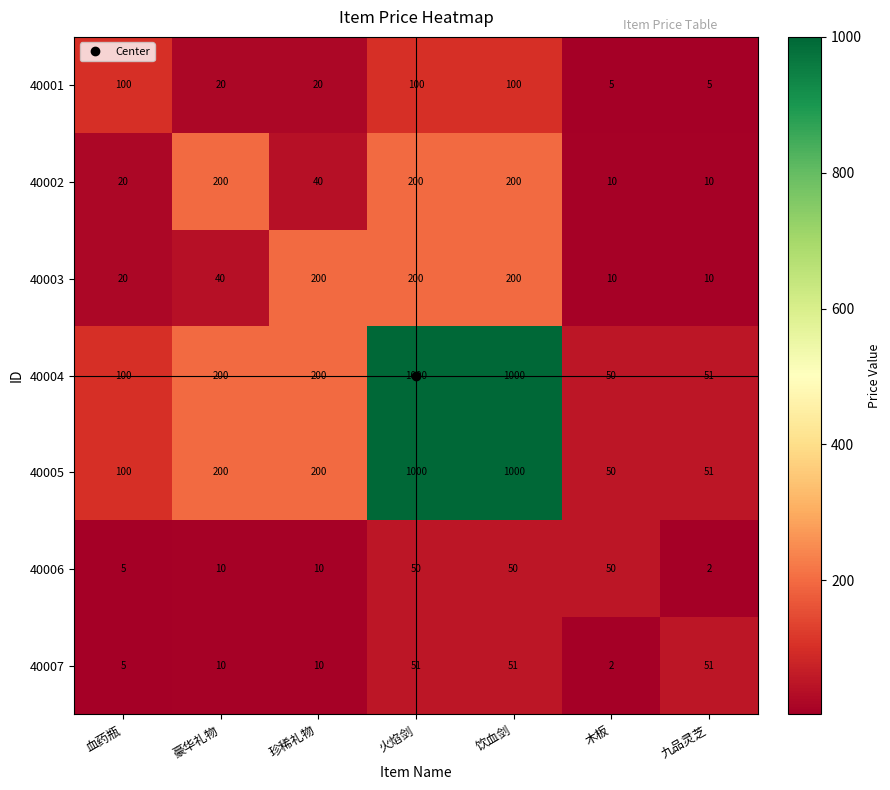

What is the approximate value of 40001 at 火焰剑?

100